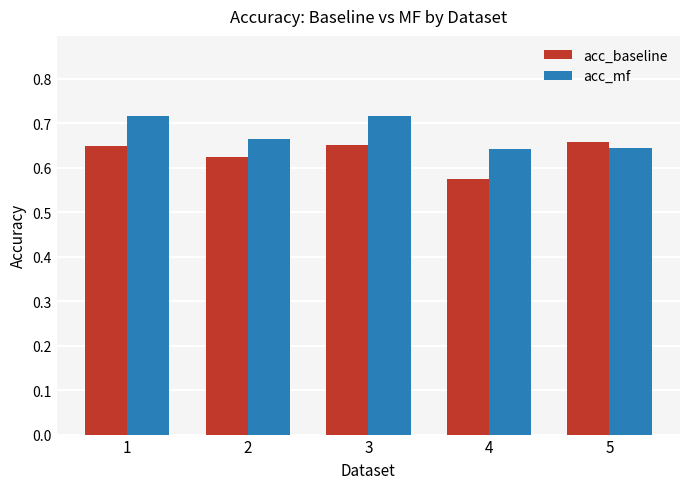

What is the total value across all series at 2?

1.3